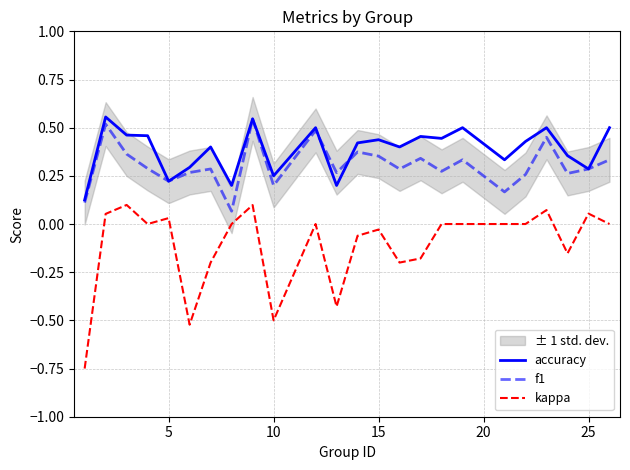

List the series in order of their peak value, highest first.

accuracy, f1, kappa